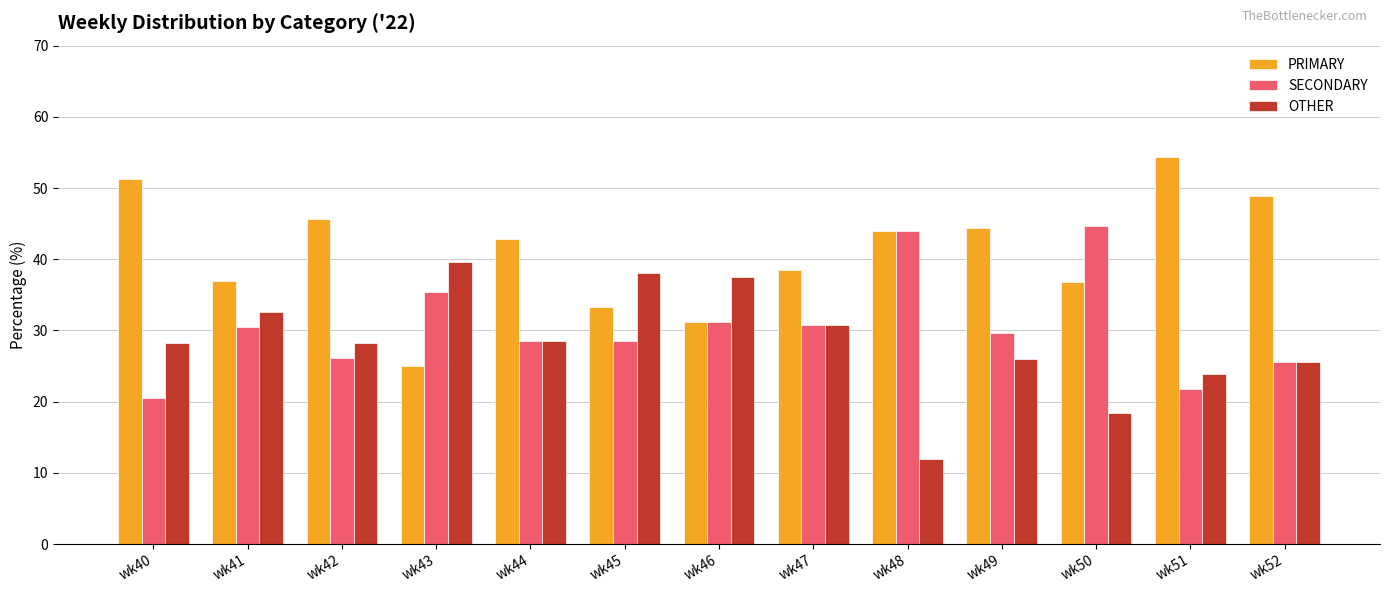

Which series has the largest total across all categories?

PRIMARY